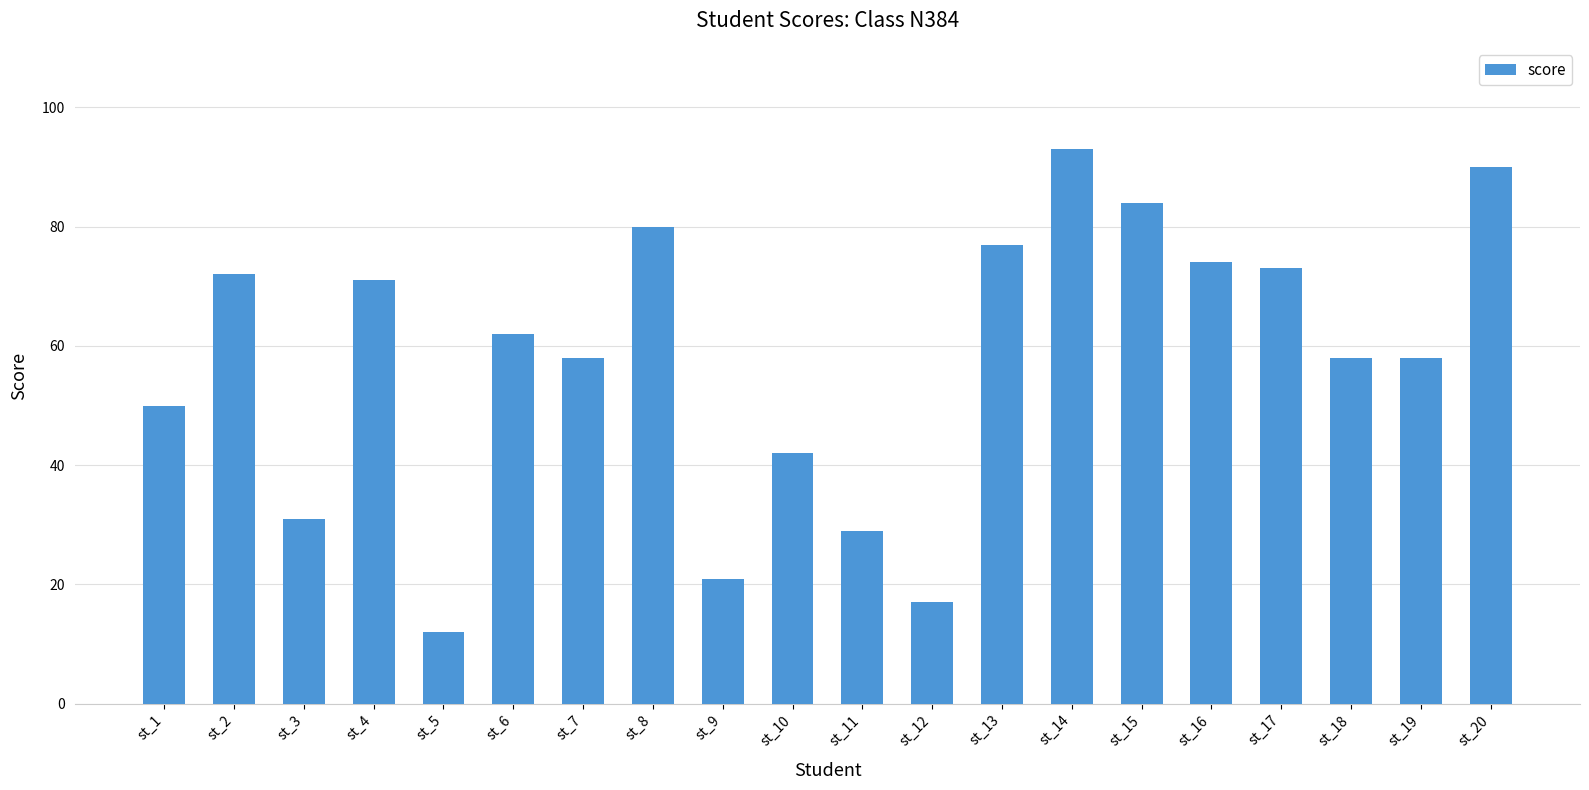

Reading right to left, transcribe all the data shown in this chart.

st_20=90	st_19=58	st_18=58	st_17=73	st_16=74	st_15=84	st_14=93	st_13=77	st_12=17	st_11=29	st_10=42	st_9=21	st_8=80	st_7=58	st_6=62	st_5=12	st_4=71	st_3=31	st_2=72	st_1=50